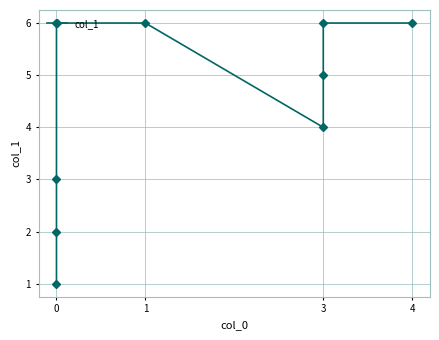

How many categories are shown in the chart?

9